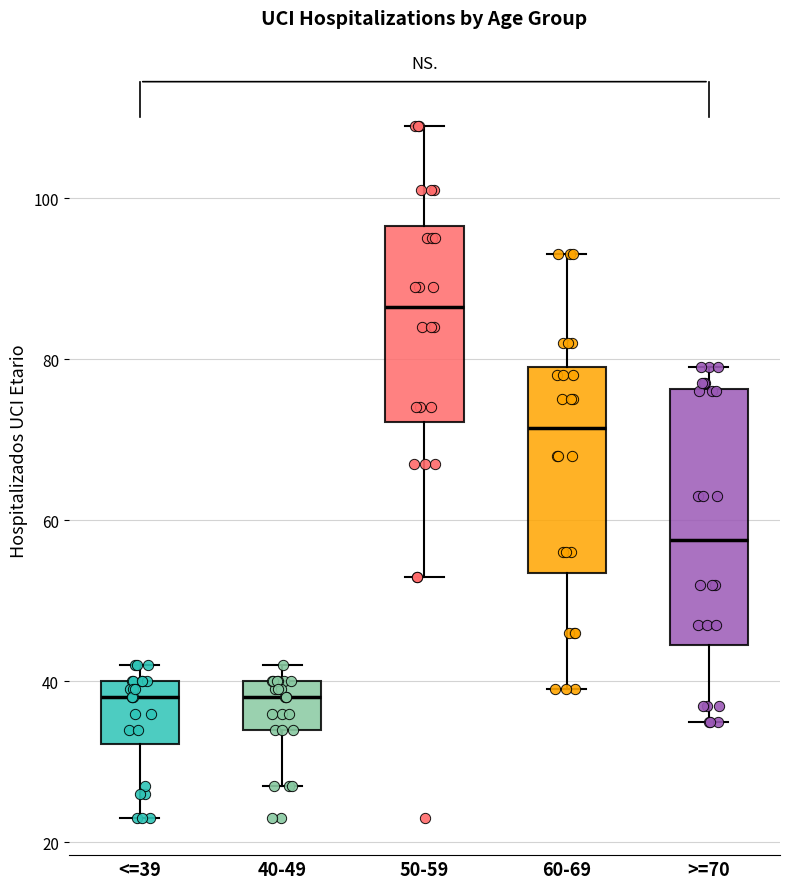

Which box has the highest median line?

50-59